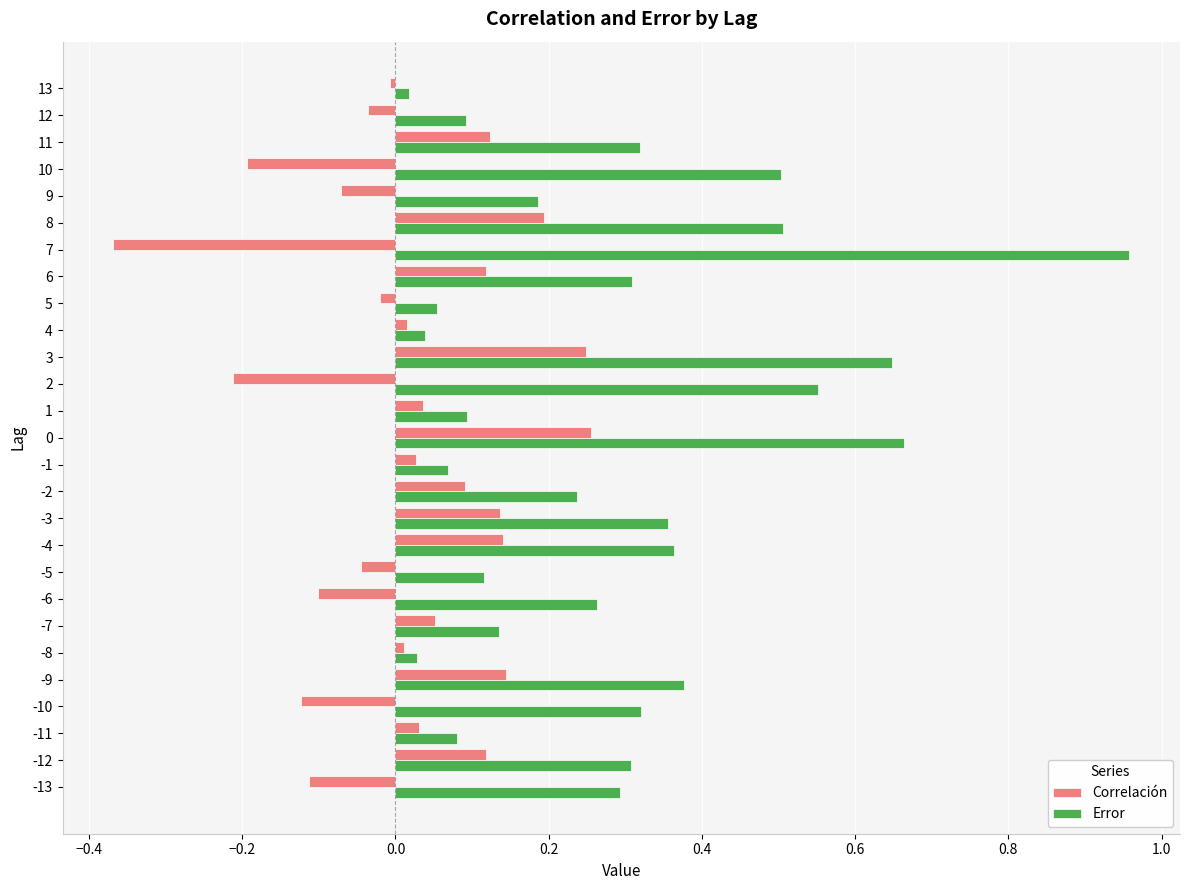

What is the sum of all Error values?

7.9